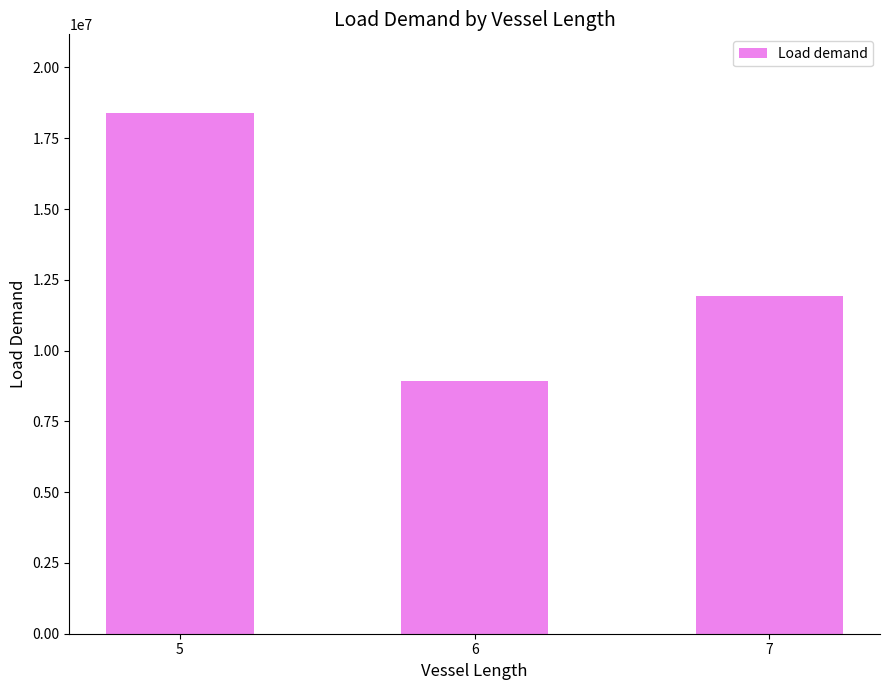

What is the change in value from 5 to 6?

-9482121